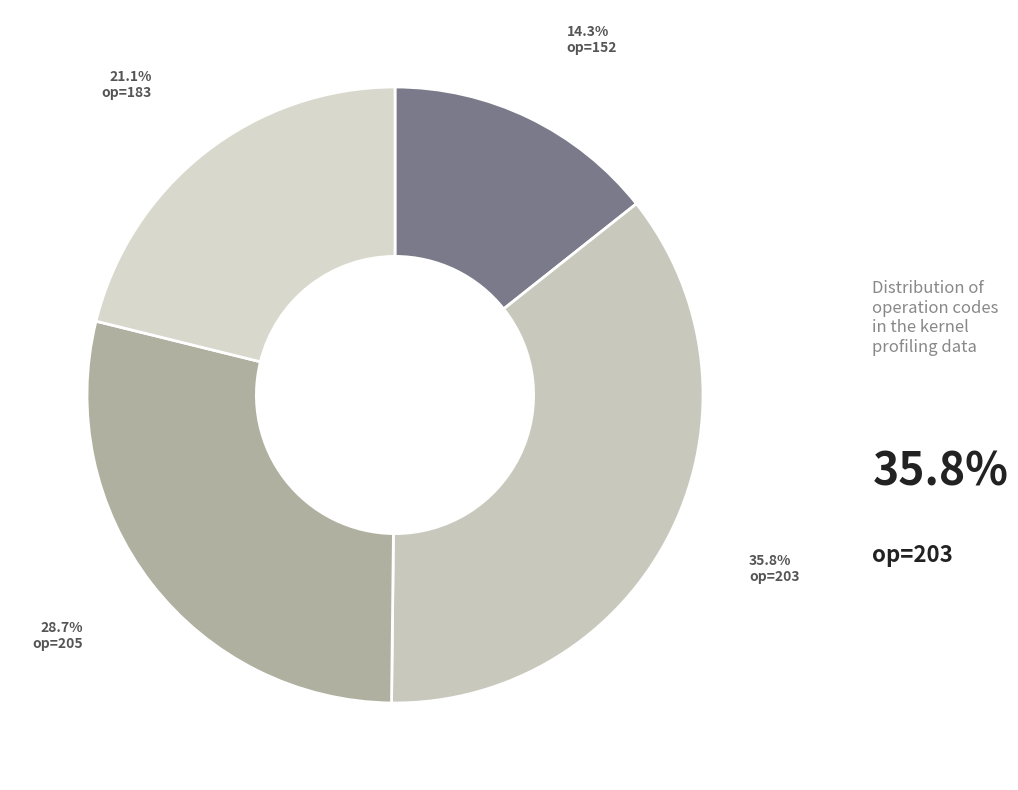

To the nearest percent, what is the difference between the op=203 and op=183 slice percentages?

15%